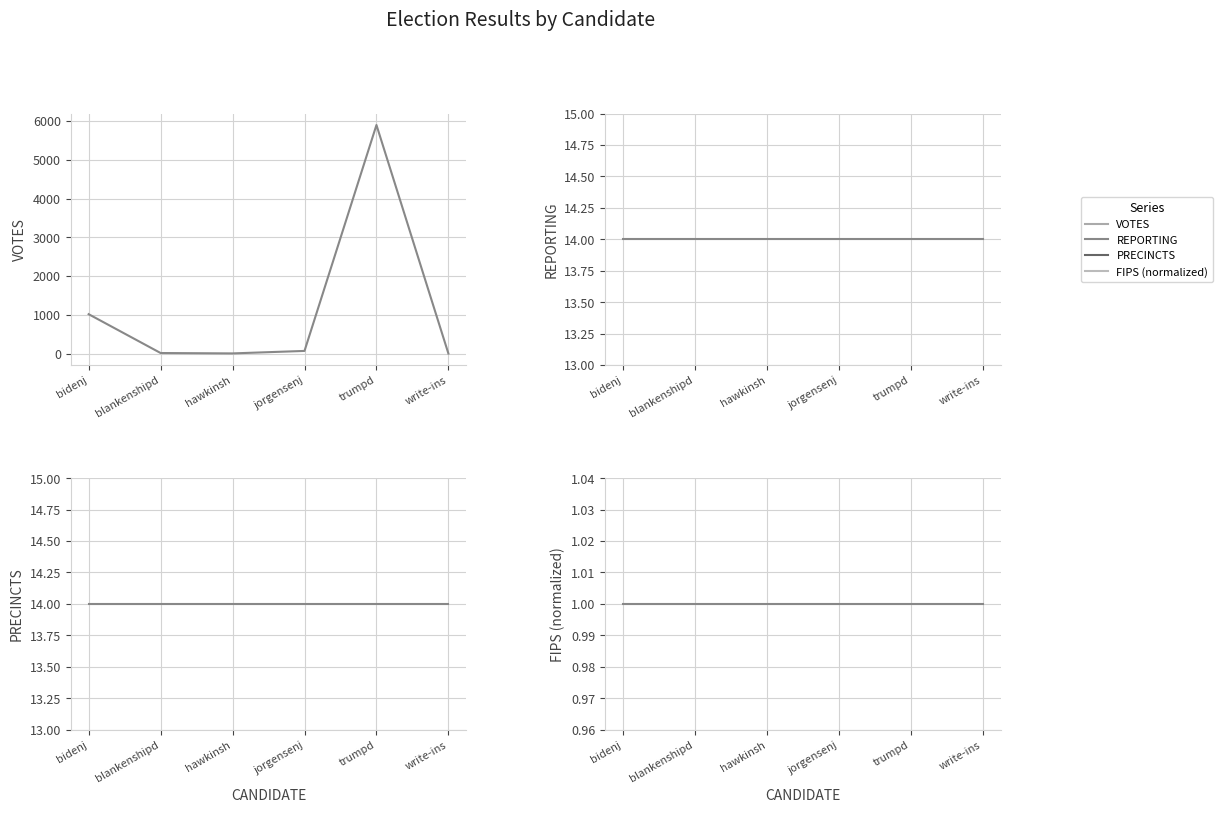

What is the average value of the FIPS (normalized) series?

1